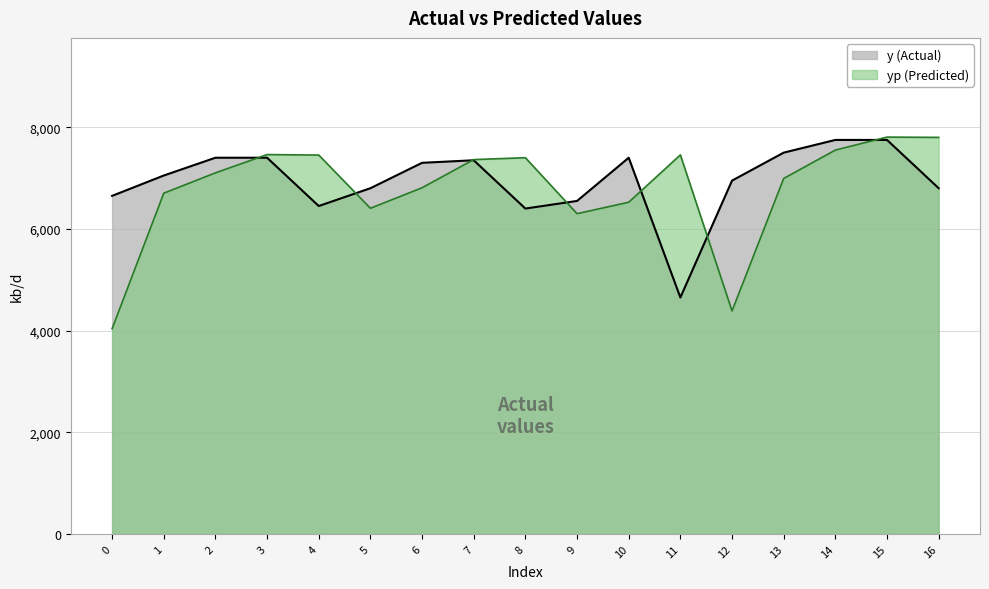

List the series in order of their overall mean, lowest first.

yp, y